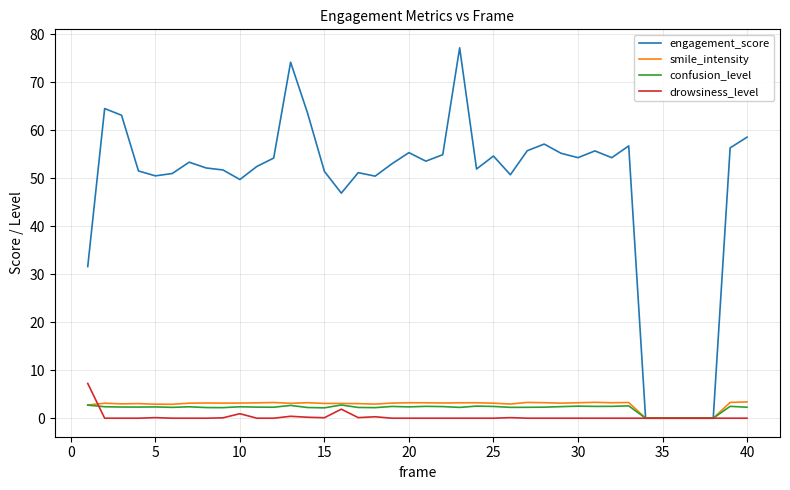

Which series has the largest range (max minus min)?

engagement_score